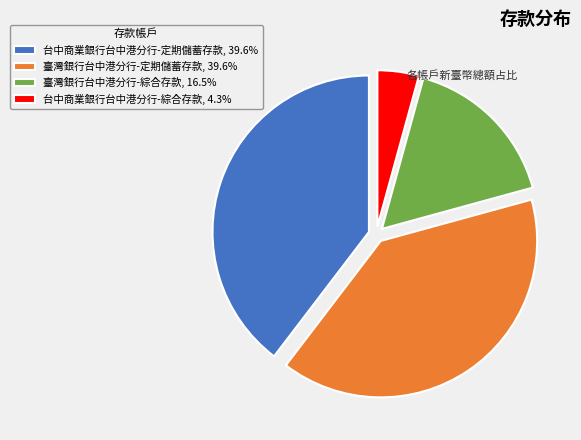

Approximately how many times larger is the value at 台中商業銀行台中港分行-定期儲蓄存款 compared to 台中商業銀行台中港分行-綜合存款?

9.3